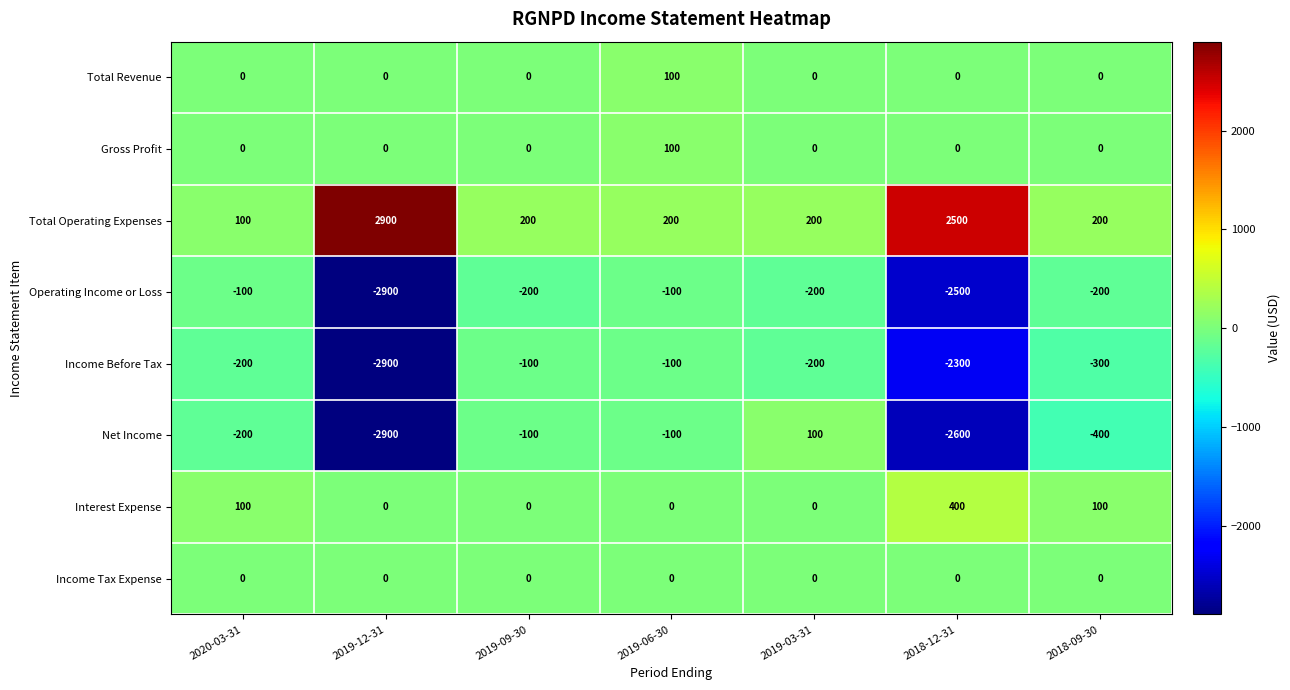

True or false: Total Operating Expenses has a value of 200 at 2019-06-30.

True